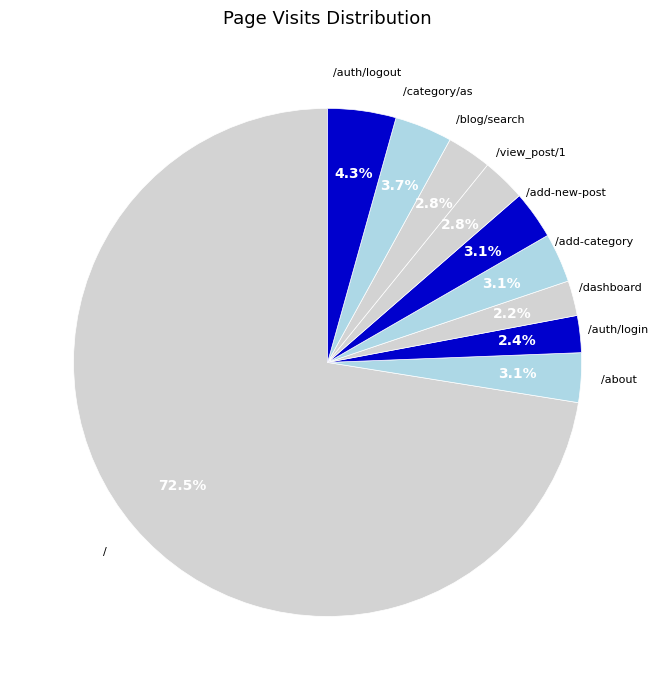

How many slices are in this pie chart?

10